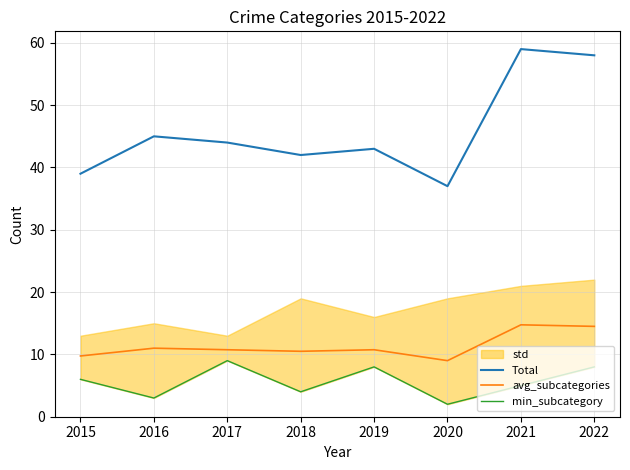

Which category has the lowest value in the avg_subcategories series?

2020